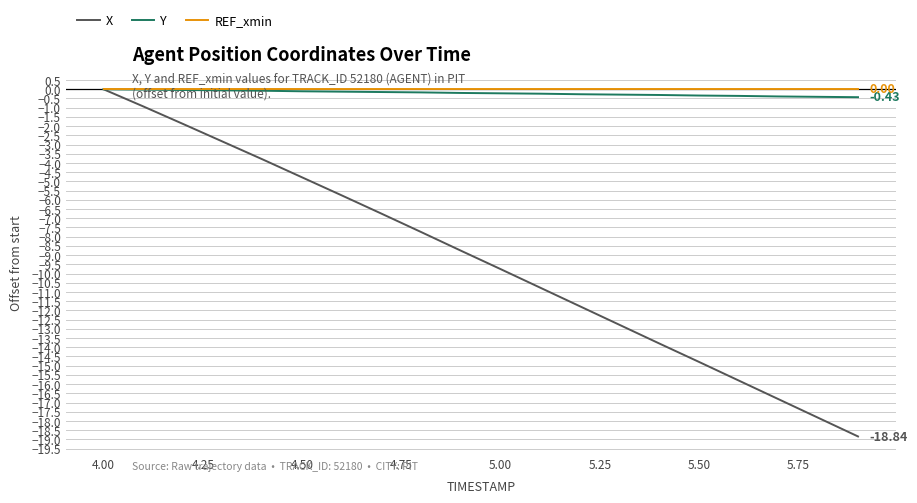

Which series has the largest range (max minus min)?

X